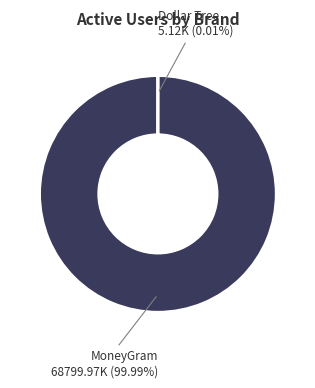

Does any single category account for the majority?

Yes